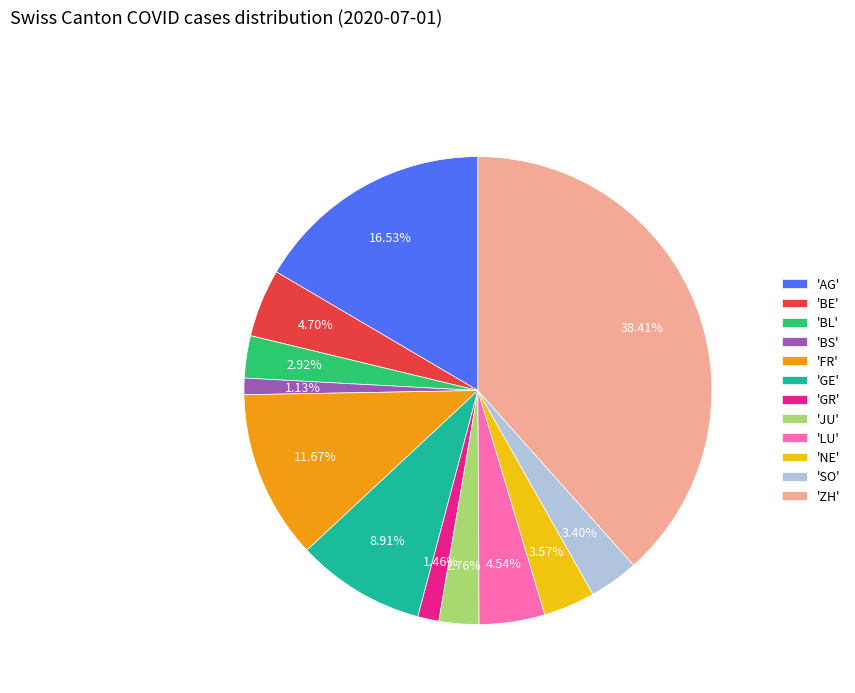

Is there any slice that represents more than half of the pie?

No